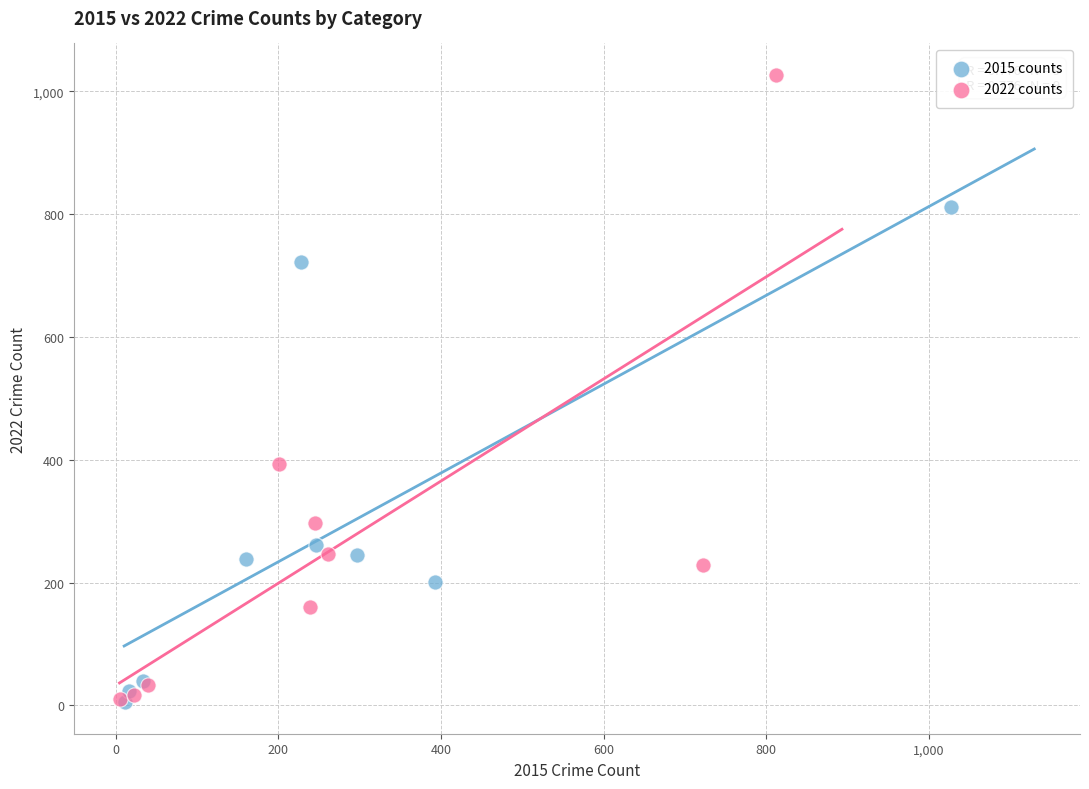

What are all the series names shown in the legend?

2015 counts, 2022 counts